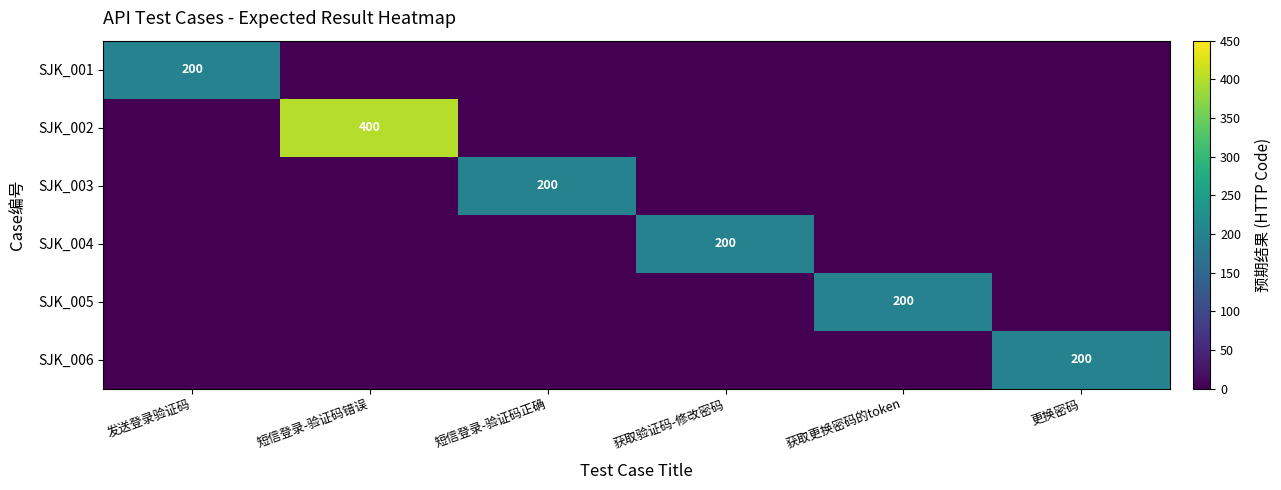

What is the sum of all SJK_002 values?

400